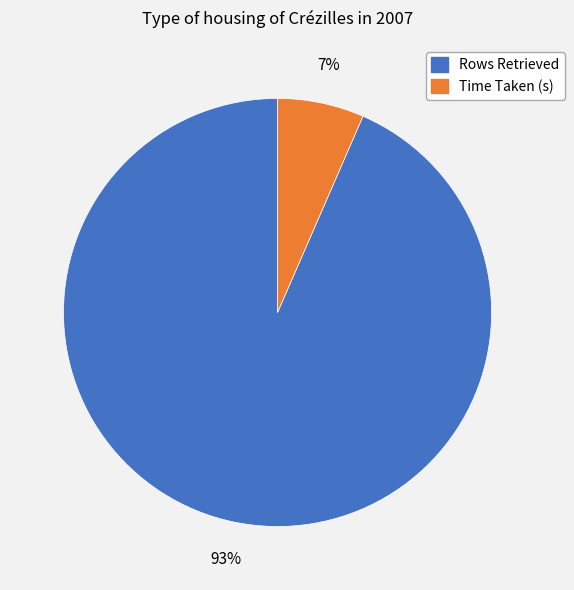

Between Time Taken (s) and Rows Retrieved, which is larger?

Rows Retrieved